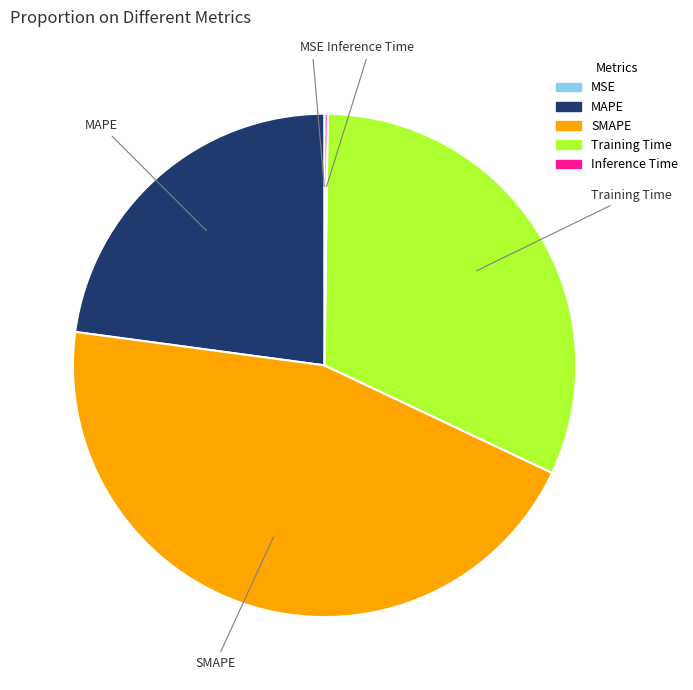

The Training Time slice represents 32% of the pie. True or false?

True